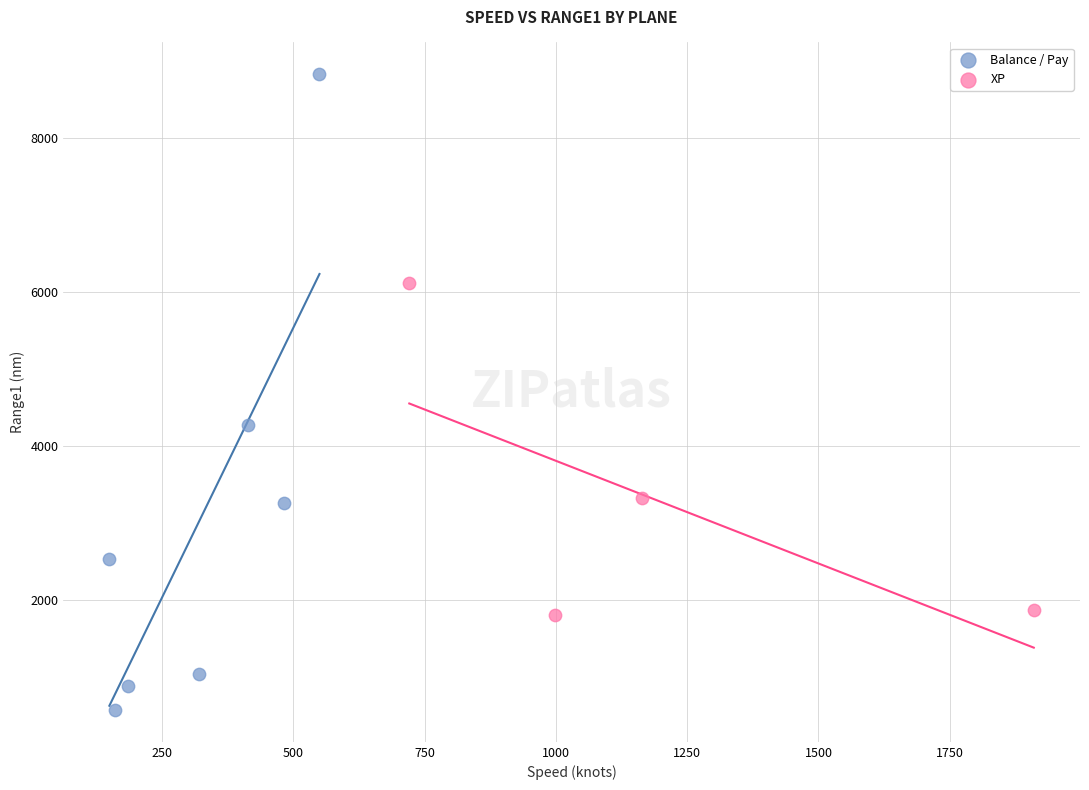

What are all the series names shown in the legend?

Balance / Pay, XP